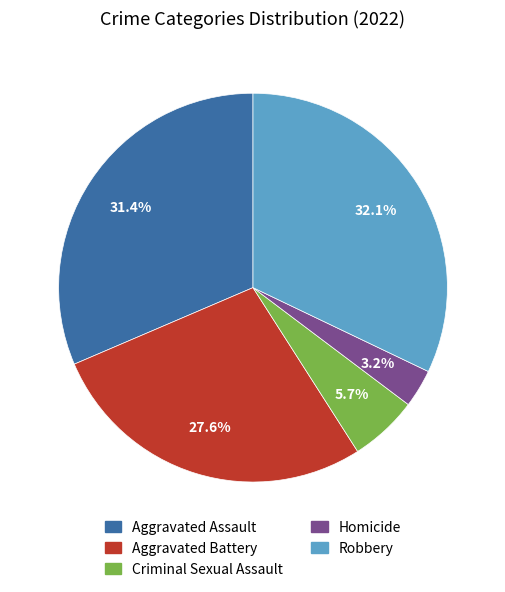

Combined, do Criminal Sexual Assault and Aggravated Assault account for over 50%?

No